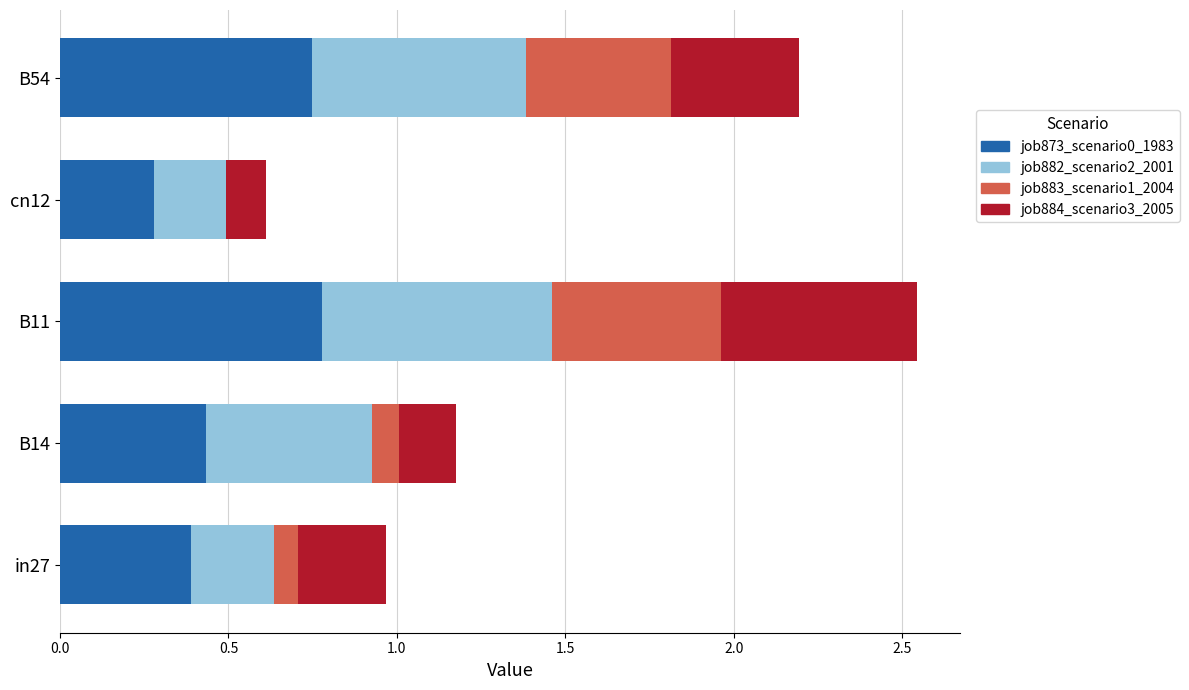

What is the sum of the job873_scenario0_1983 values at B11 and B54?

1.5